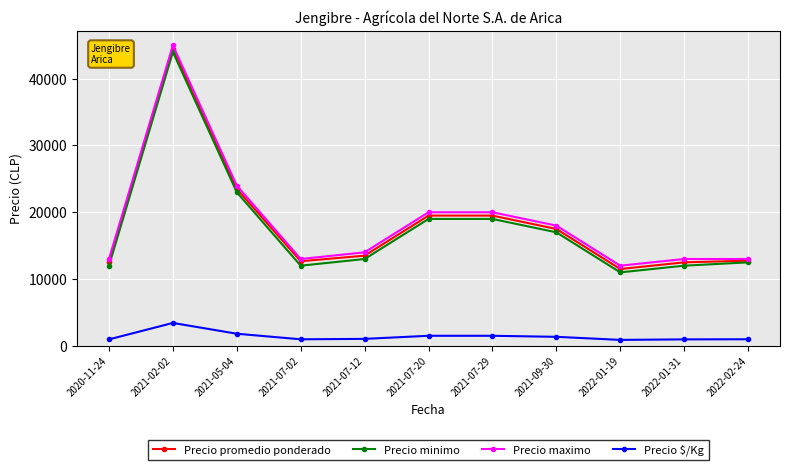

What is the sum of all Precio promedio ponderado values?

199917